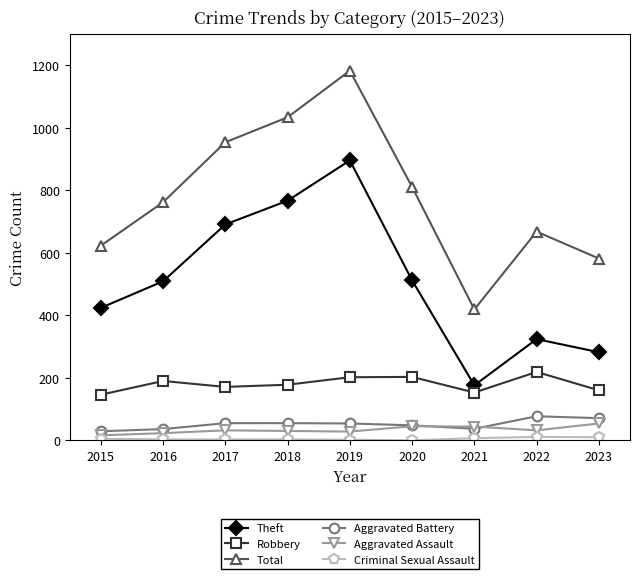

The value of Theft at 2019 is 896. True or false?

True